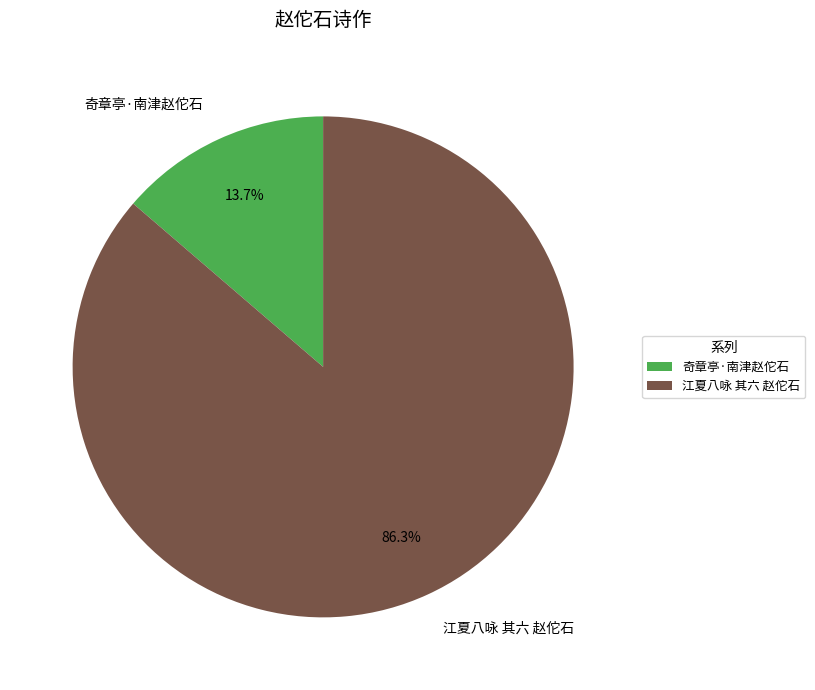

Which category accounts for the majority?

江夏八咏 其六 赵佗石